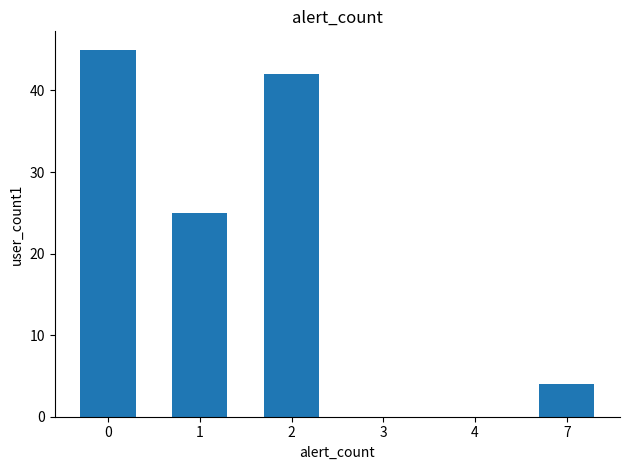

Reading left to right, list all the values displayed in this chart.

45	25	42	0	0	4